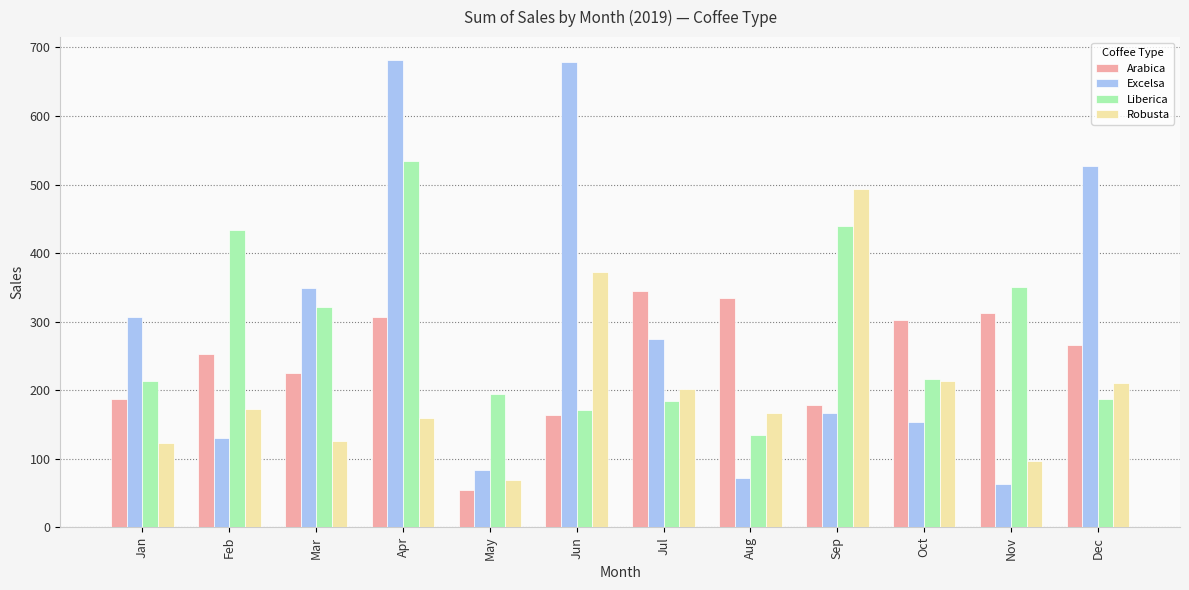

Which series has the widest spread of values?

Excelsa